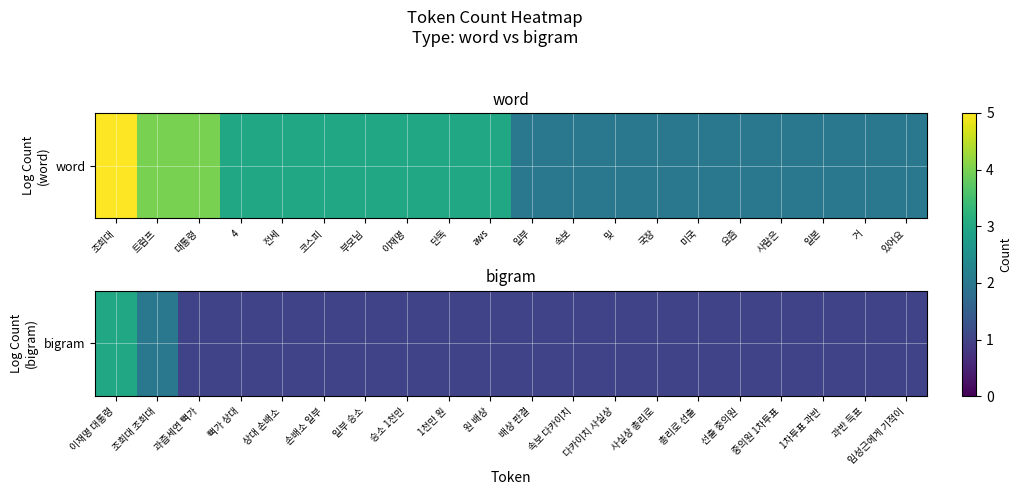

How many data points does each series have?

20